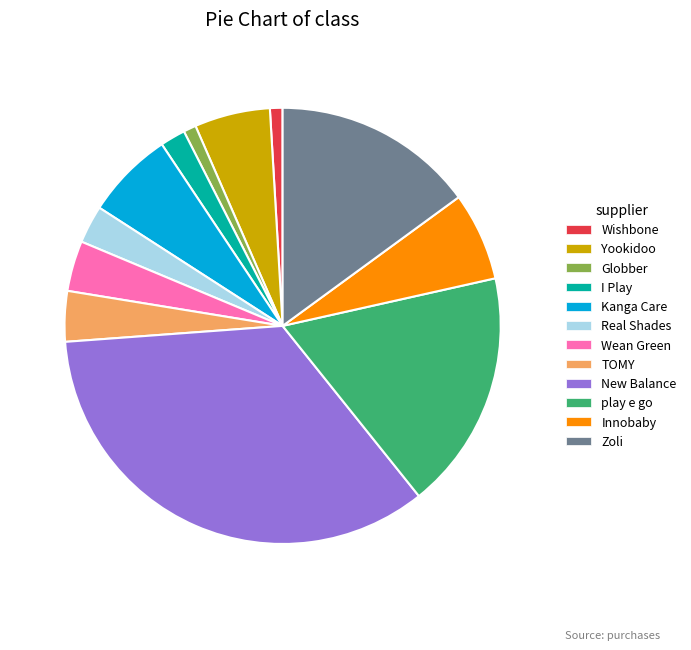

Does Wean Green represent more than half of the total?

No